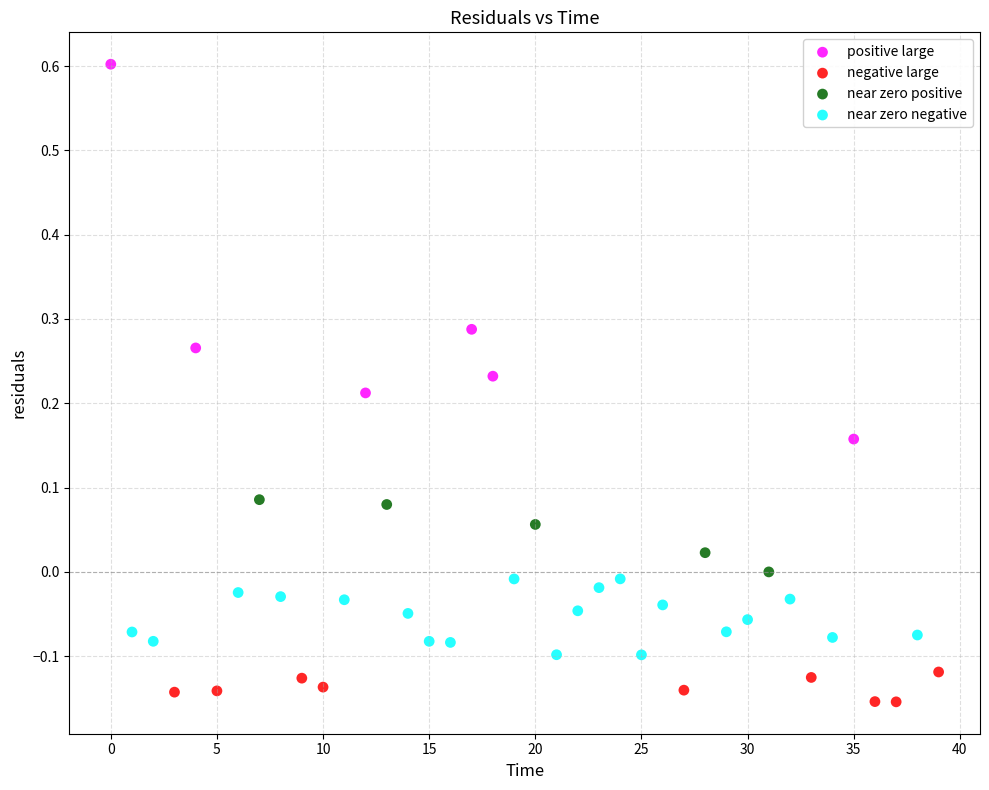

Which series contains the highest Y value?

positive large